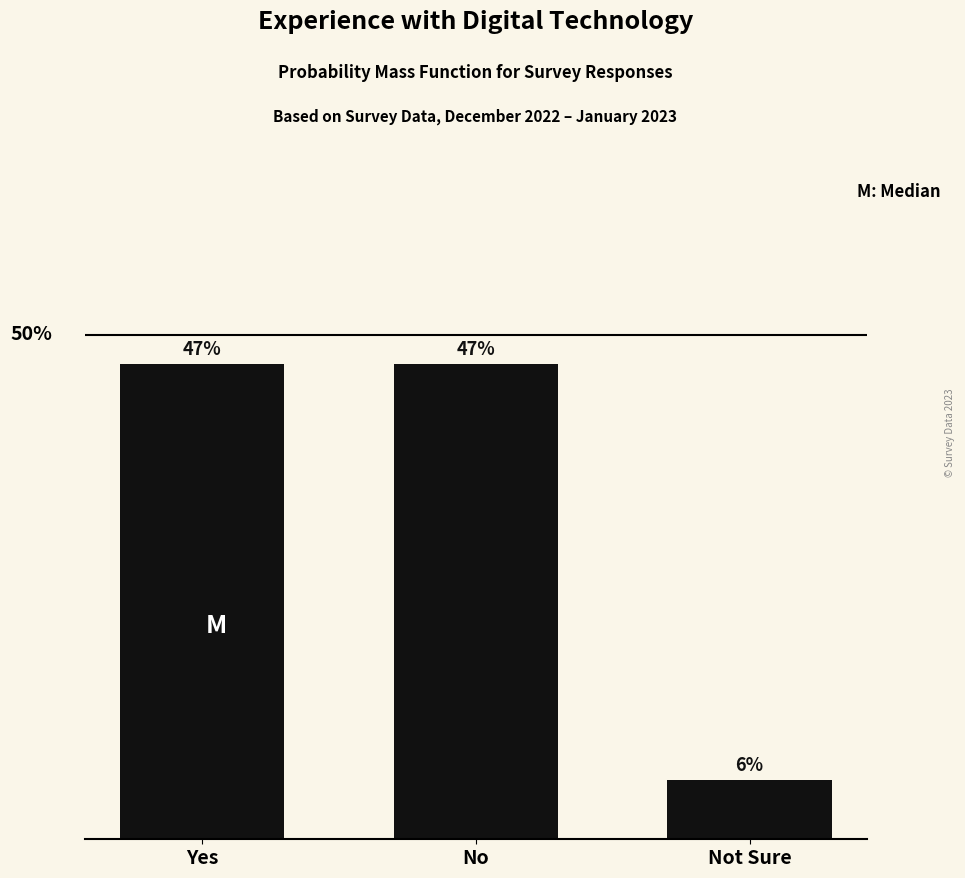

Where does the data first go above 47?

Yes